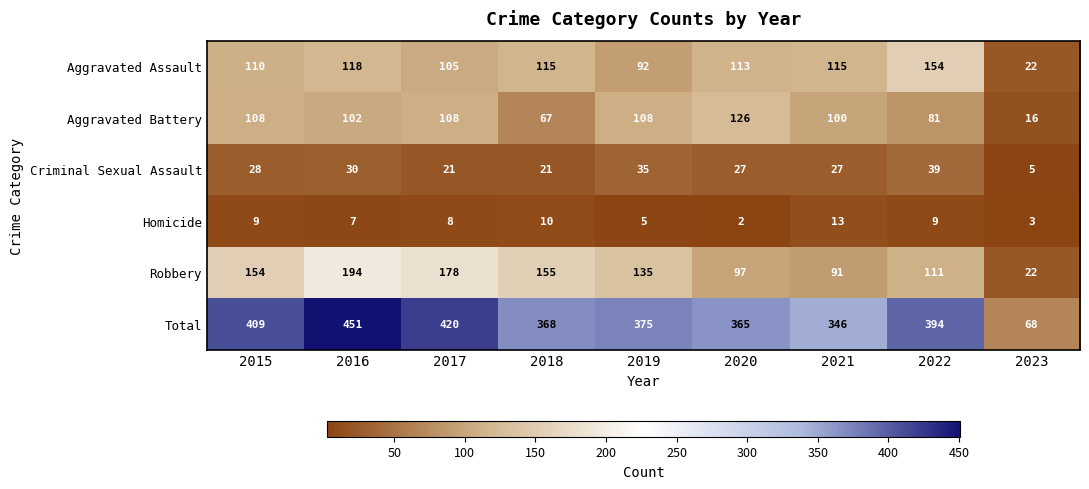

How many series are shown in this chart?

6